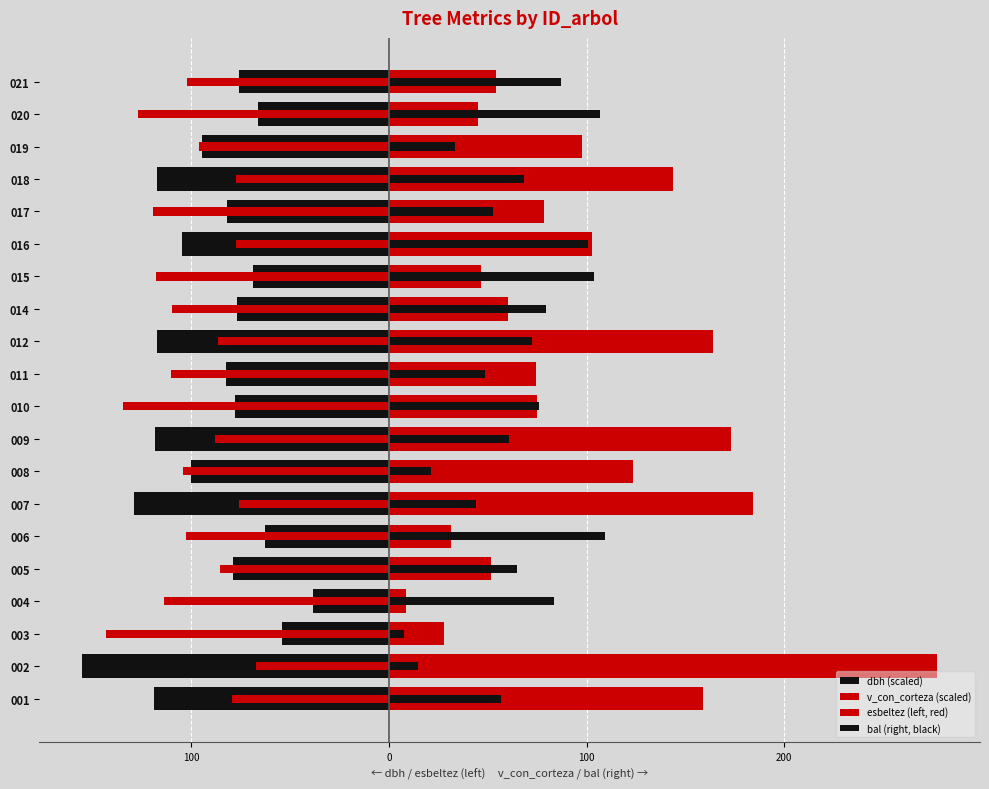

Is it true that bal (right, black) equals 190.8 at 020?

False